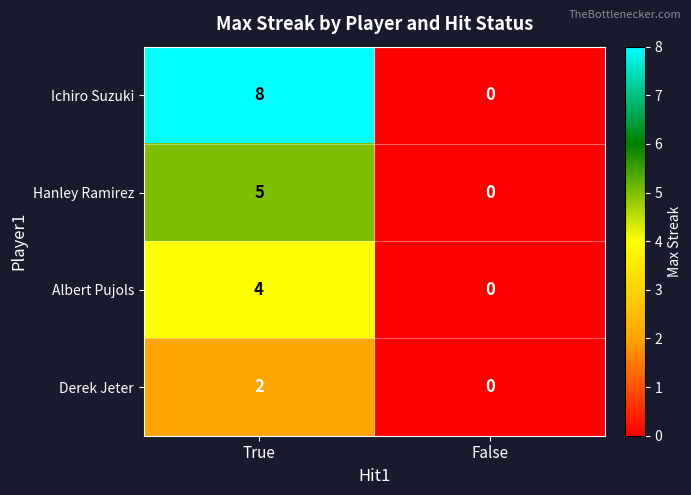

Which label corresponds to the largest value in the chart?

True